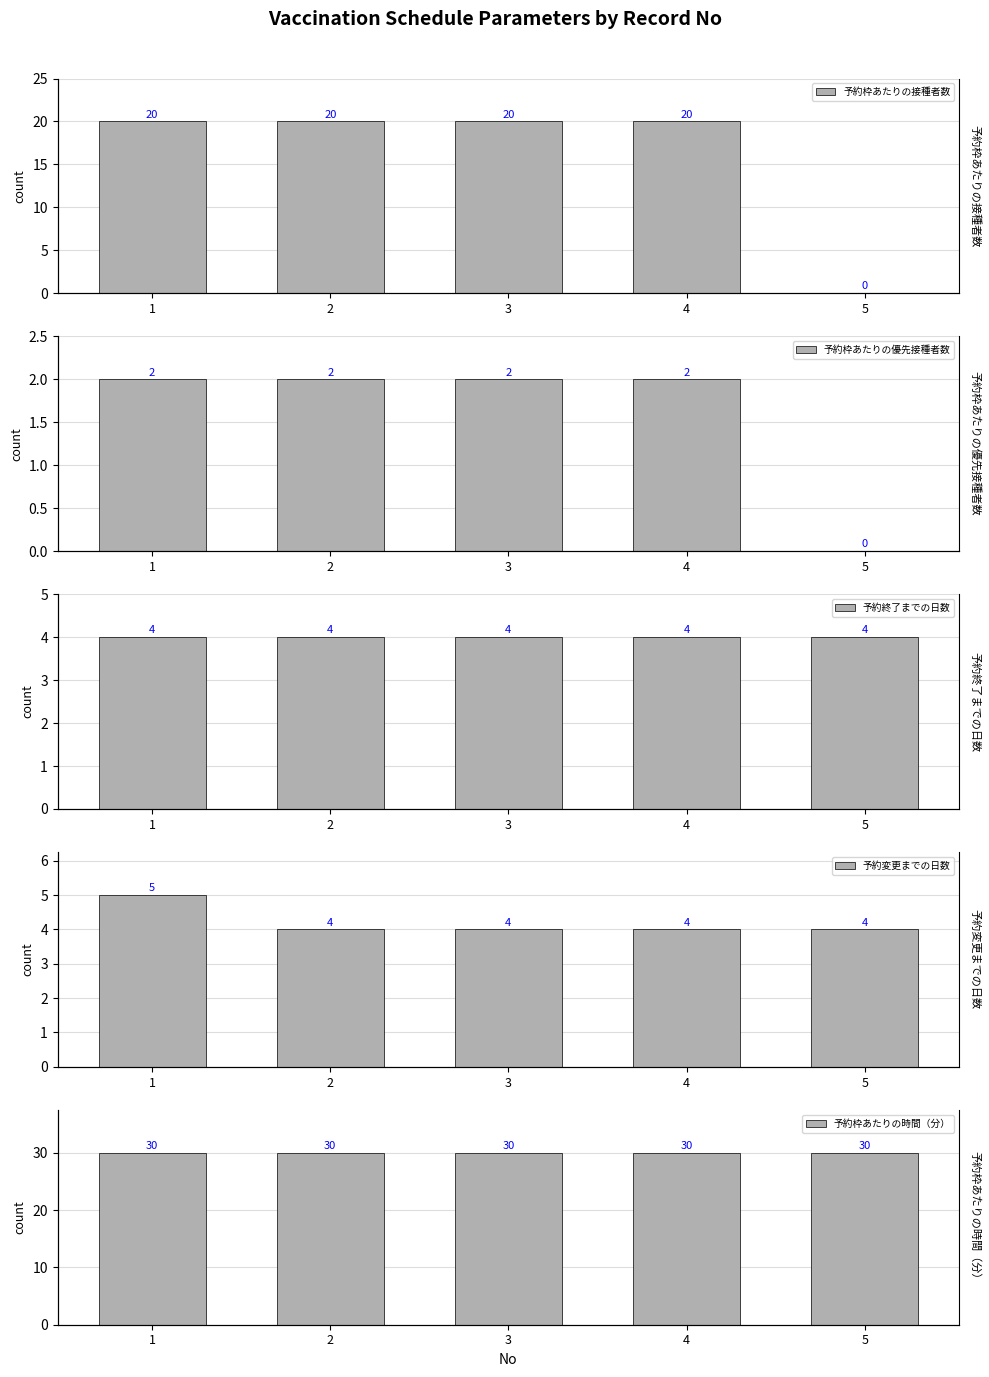

The 予約変更までの日数 series shows 4 at 5. True or false?

True